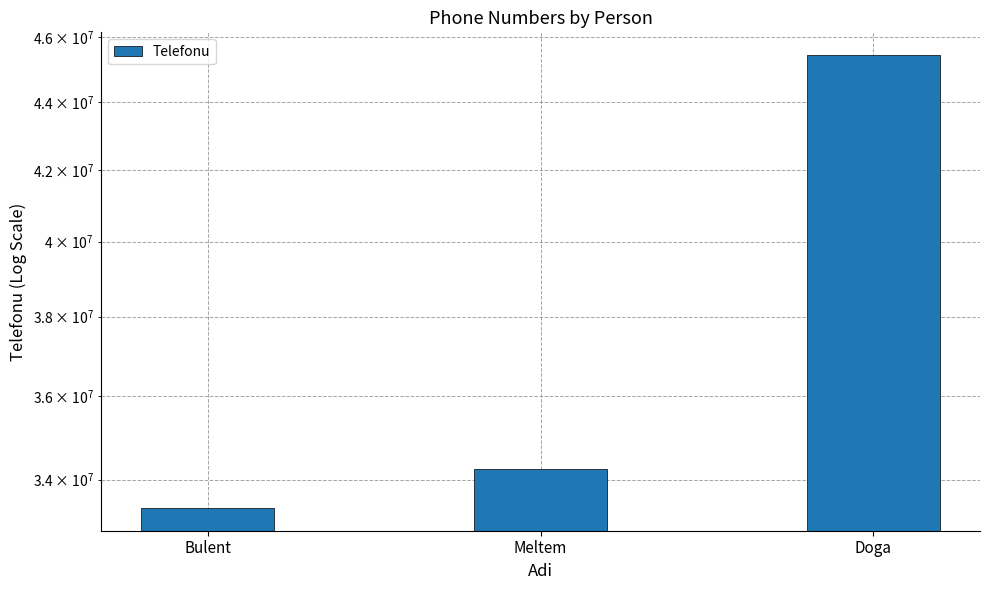

What is the sum of the values at Doga and Meltem?

79690800